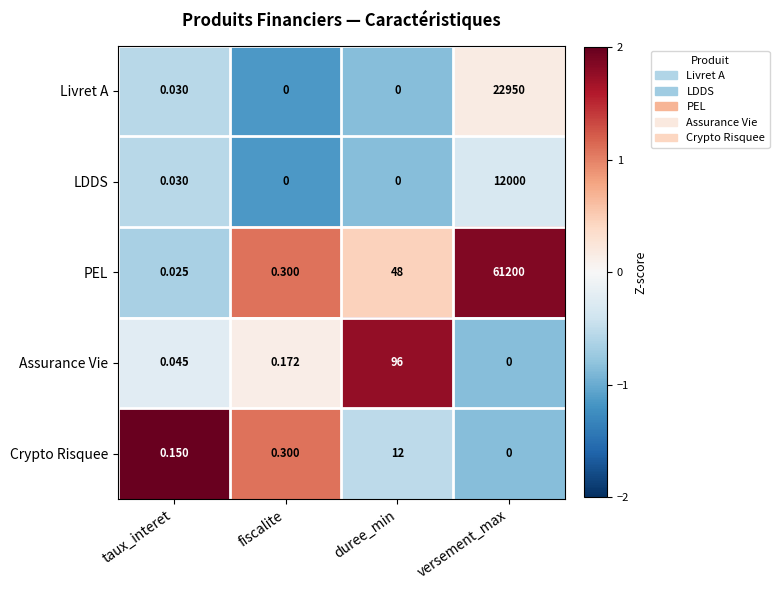

Which category has the highest value in the Livret A series?

versement_max